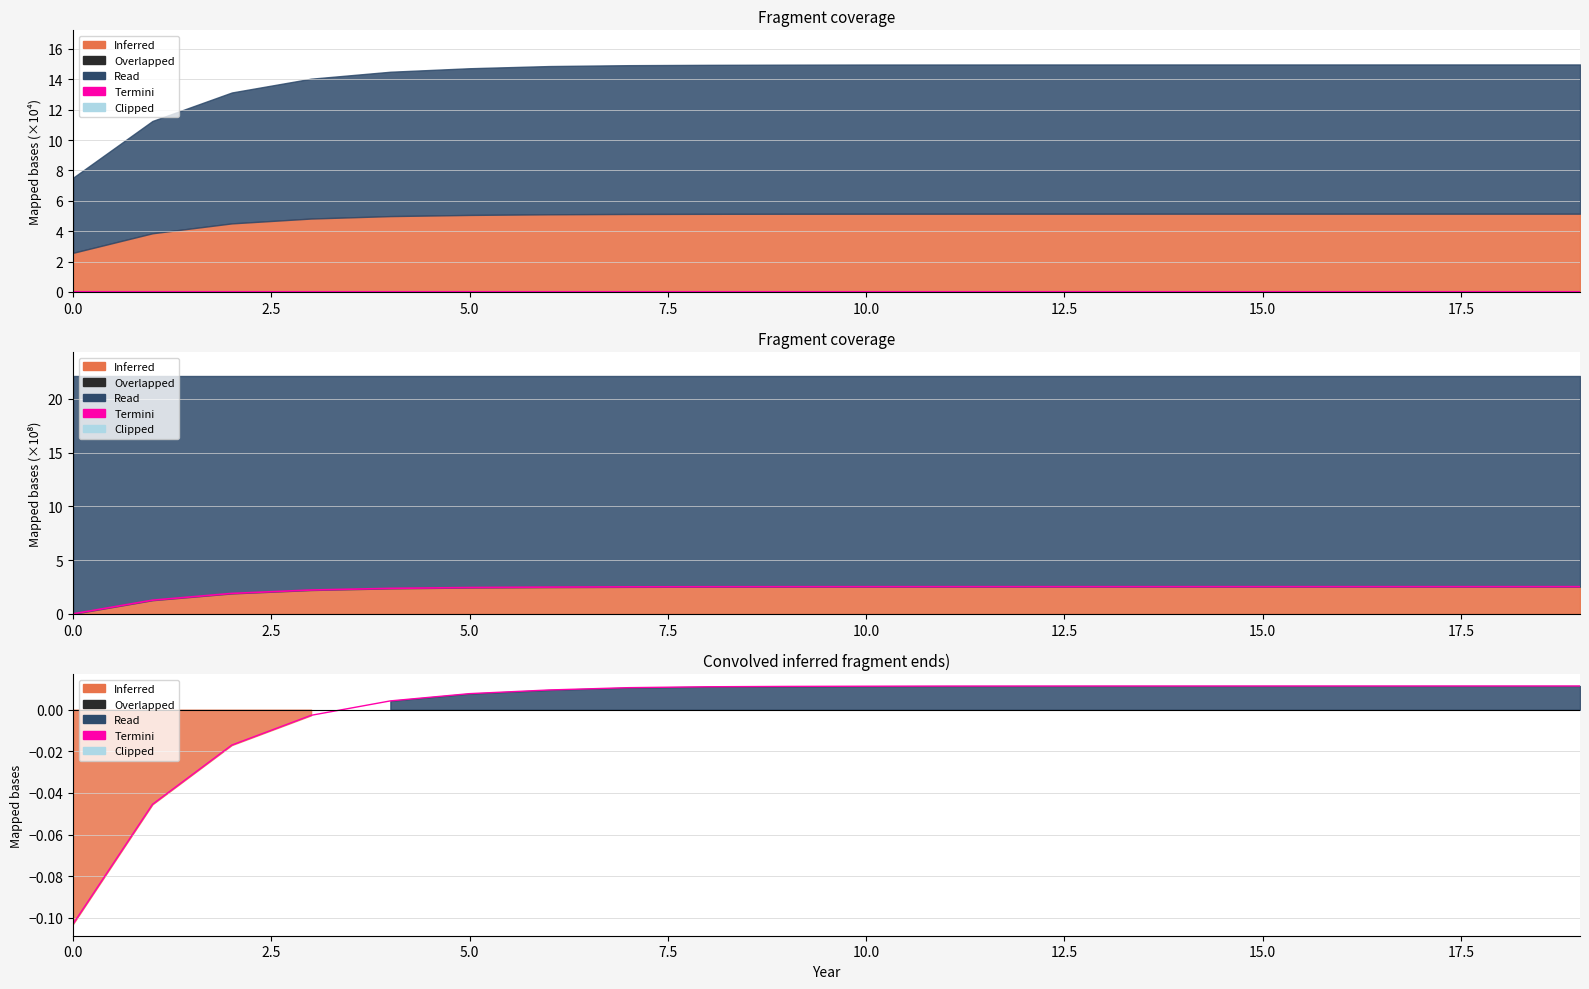

Between 17.5 and 12, which is larger?

12